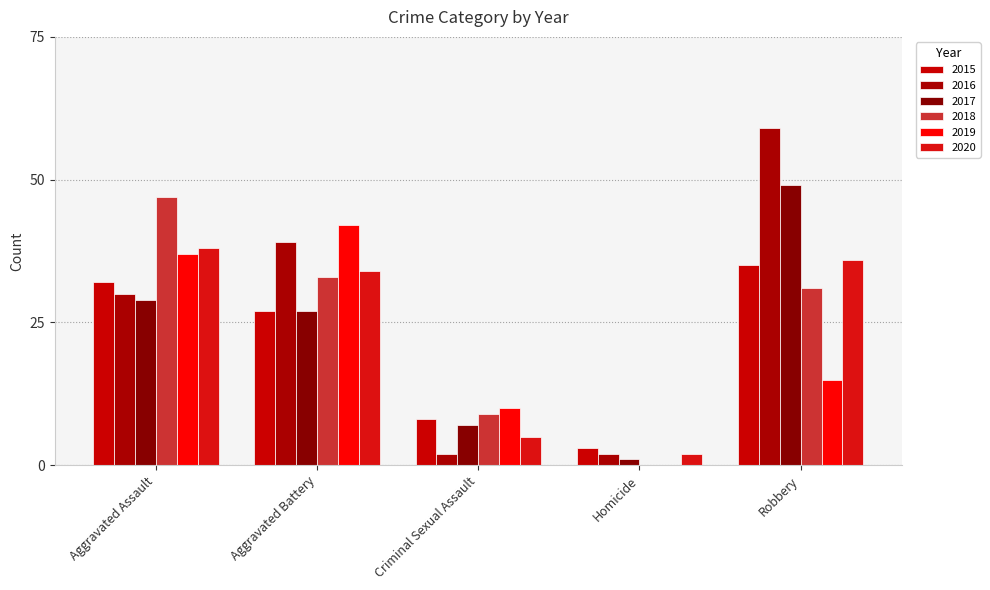

Are the bars horizontal?

No